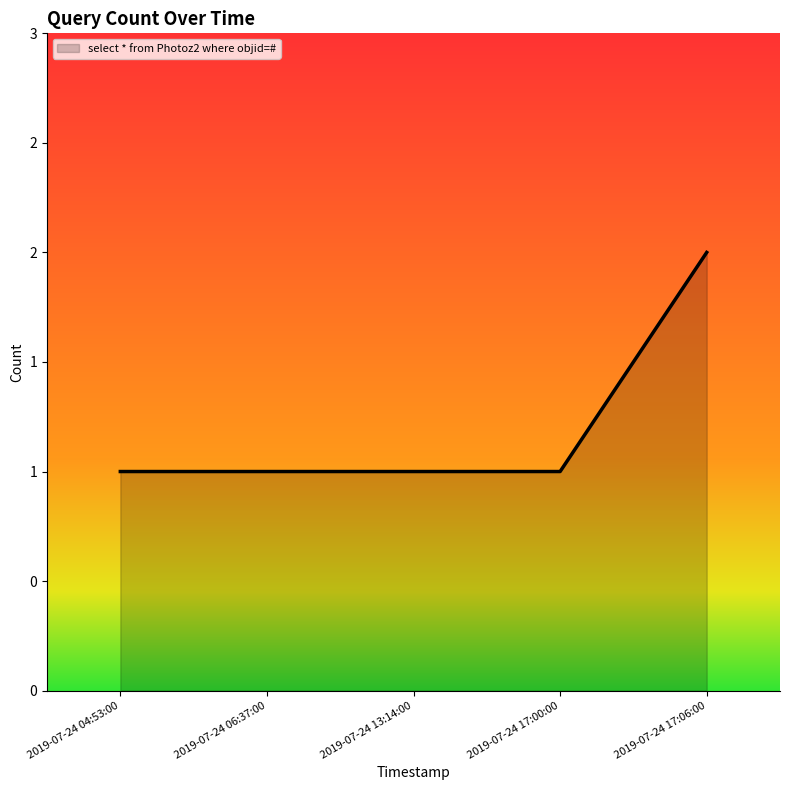

The chart shows a value of 2 at 2019-07-24 17:06:00. True or false?

True